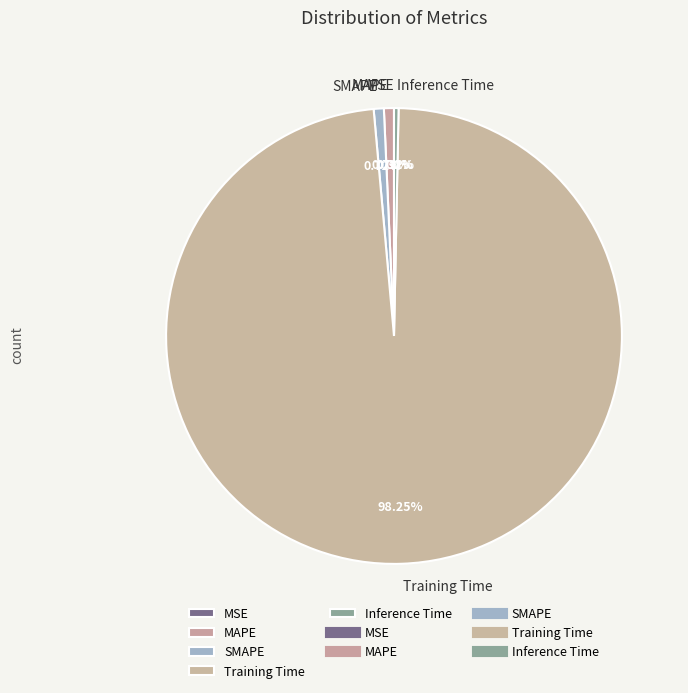

The Inference Time slice represents 12% of the pie. True or false?

False